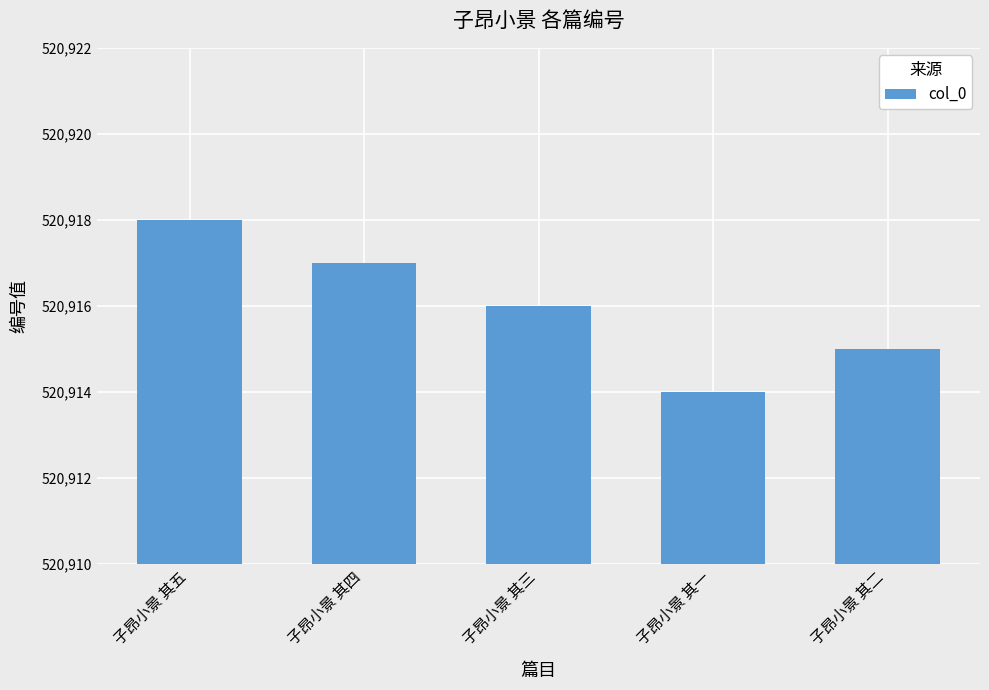

Rank the categories by value from lowest to highest.

子昂小景 其一, 子昂小景 其二, 子昂小景 其三, 子昂小景 其四, 子昂小景 其五